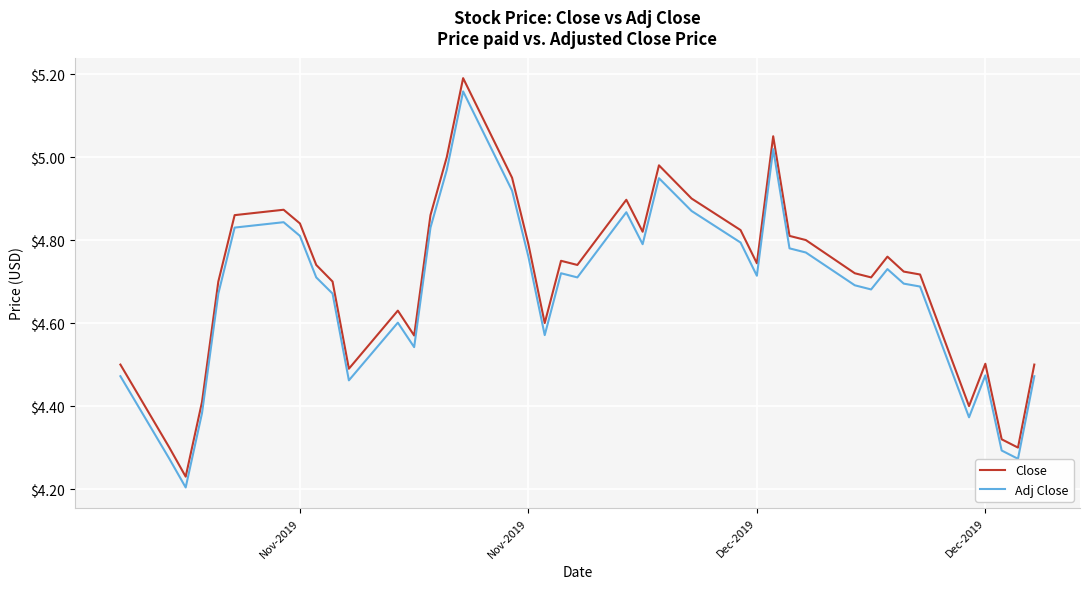

True or false: Adj Close and Close intersect in this chart.

False